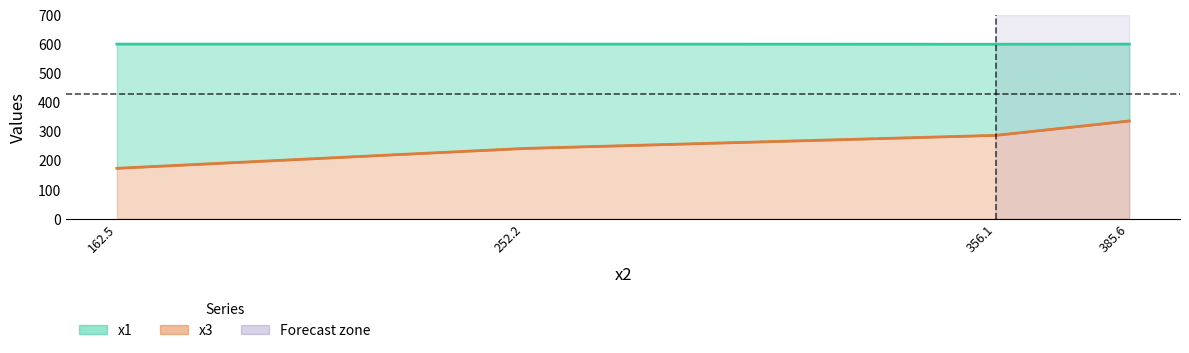

True or false: x1 and x3 intersect in this chart.

False